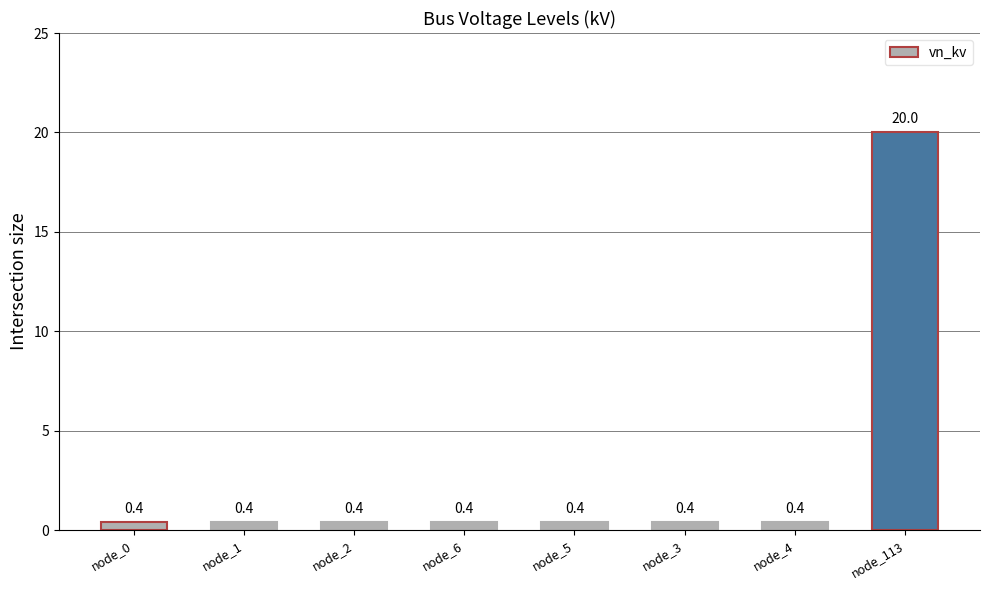

The chart shows a value of 0.4 at node_4. True or false?

True